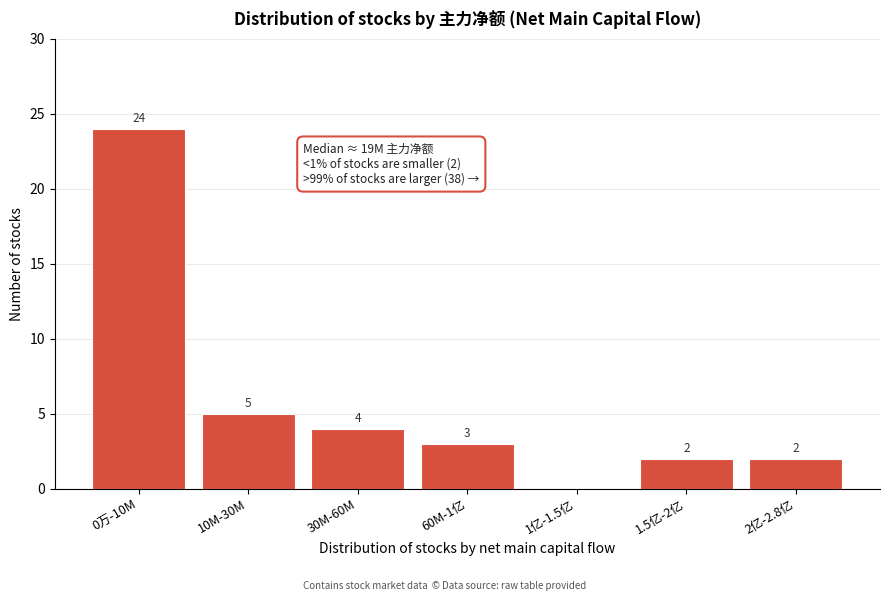

Read the value at 60M-1亿.

3